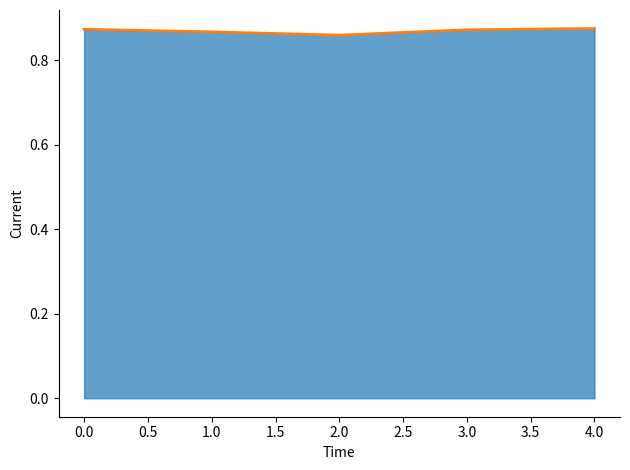

What position from the right is 2.0?

3